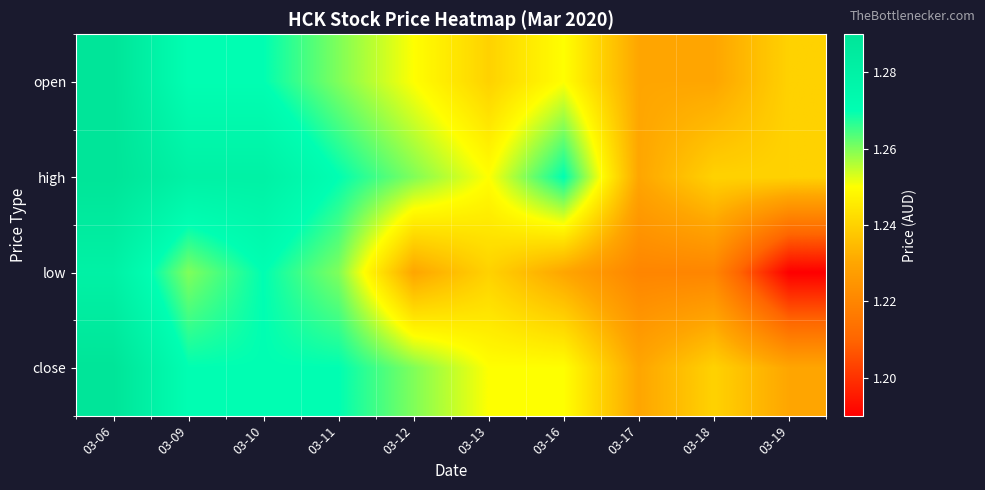

Reading right to left, extract all data points from this chart.

open: 03-19=1.2	03-18=1.2	03-17=1.2	03-16=1.2	03-13=1.2	03-12=1.2	03-11=1.3	03-10=1.3	03-09=1.3	03-06=1.3
high: 03-19=1.2	03-18=1.2	03-17=1.2	03-16=1.3	03-13=1.2	03-12=1.3	03-11=1.3	03-10=1.3	03-09=1.3	03-06=1.3
low: 03-19=1.2	03-18=1.2	03-17=1.2	03-16=1.2	03-13=1.2	03-12=1.2	03-11=1.3	03-10=1.3	03-09=1.3	03-06=1.3
close: 03-19=1.2	03-18=1.2	03-17=1.2	03-16=1.2	03-13=1.2	03-12=1.3	03-11=1.3	03-10=1.3	03-09=1.3	03-06=1.3